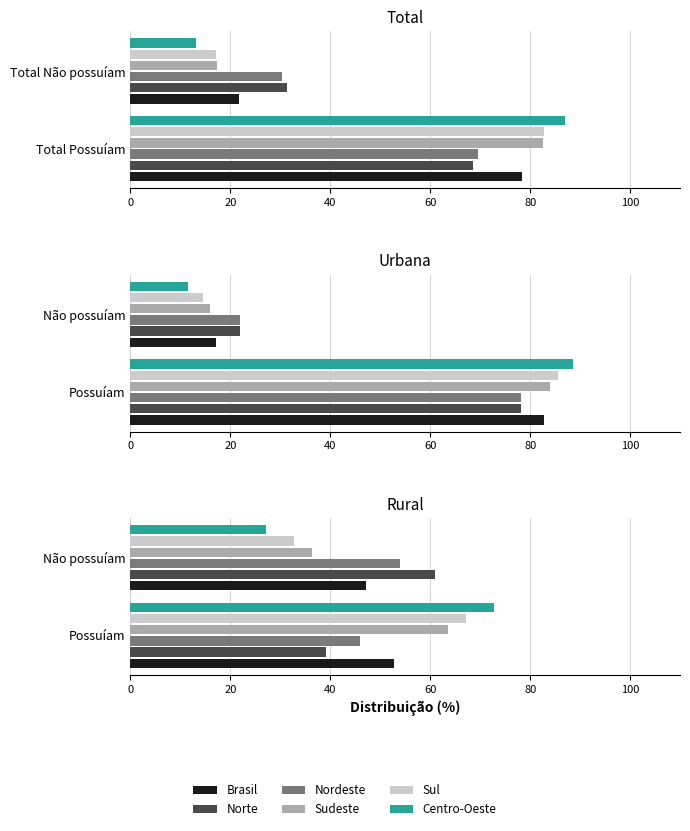

What is the difference between the highest and lowest values at Não possuíam?

33.7